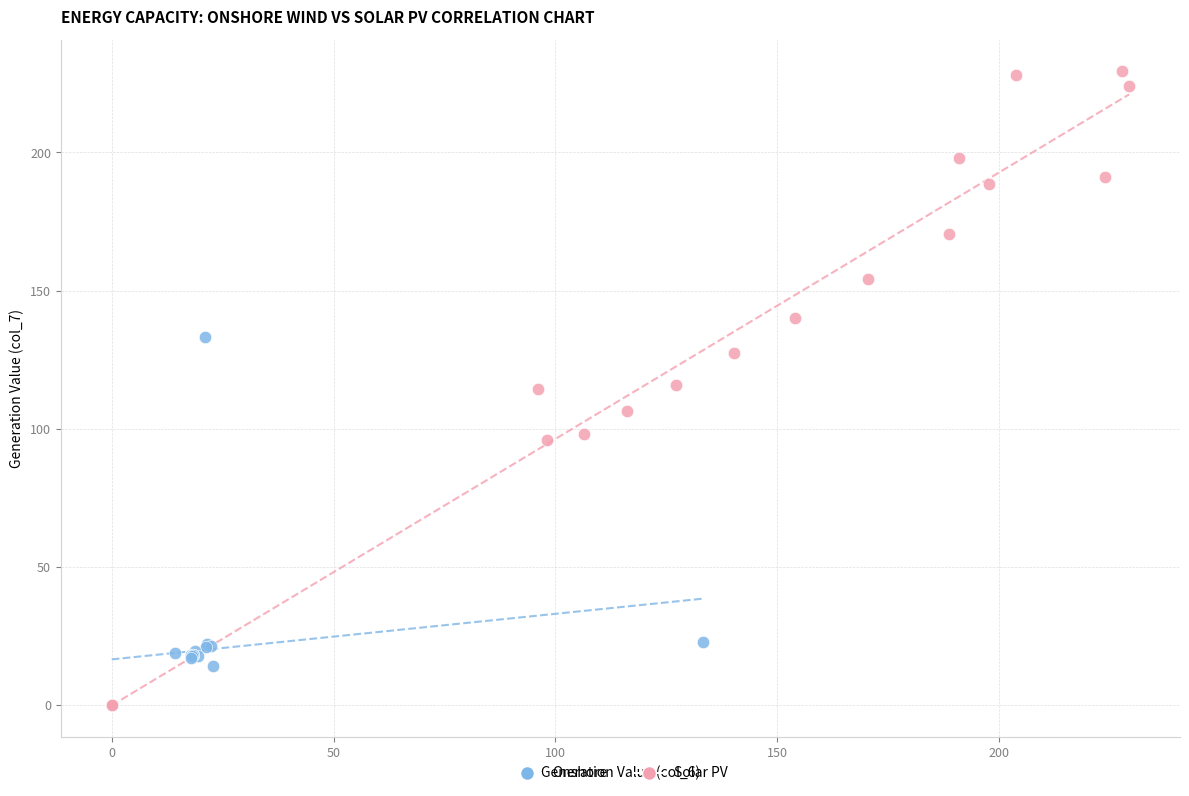

Which series has the largest Y range (max minus min)?

Solar PV